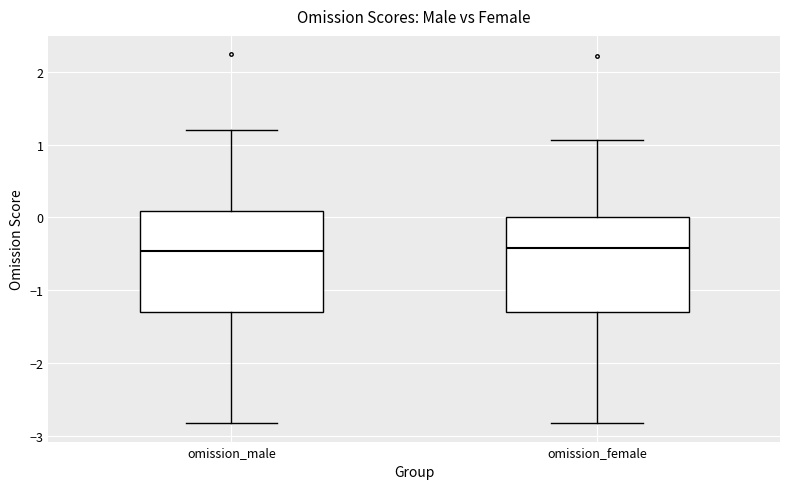

Where does the upper whisker of the box for omission_male end on the y-axis? The values are not printed on the chart, so give them approximately, as read against the axis.

1.2